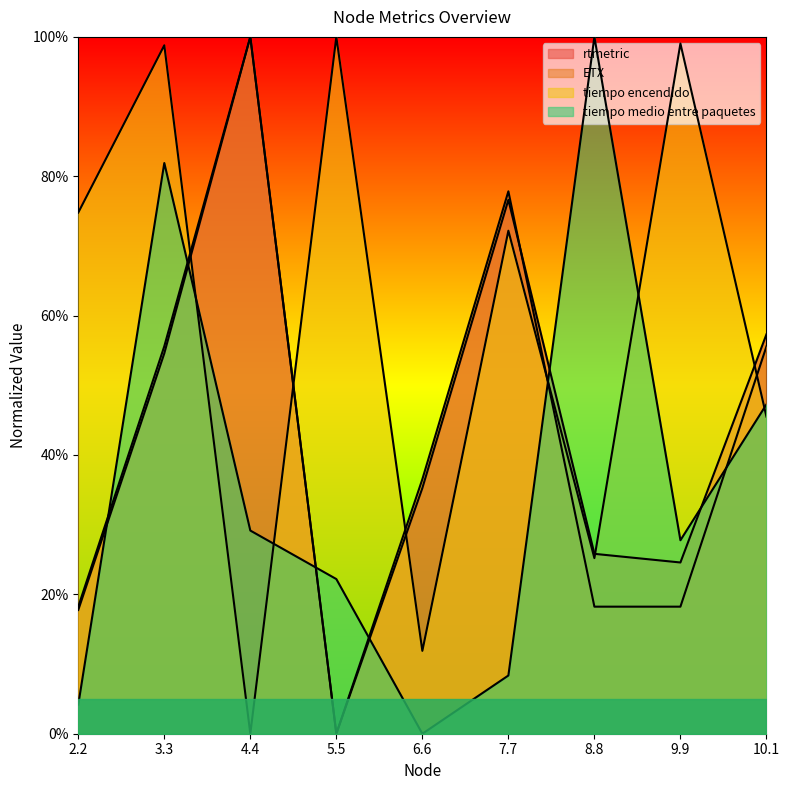

What is the value of the tiempo encendido point at the 7th from the left?

25.2